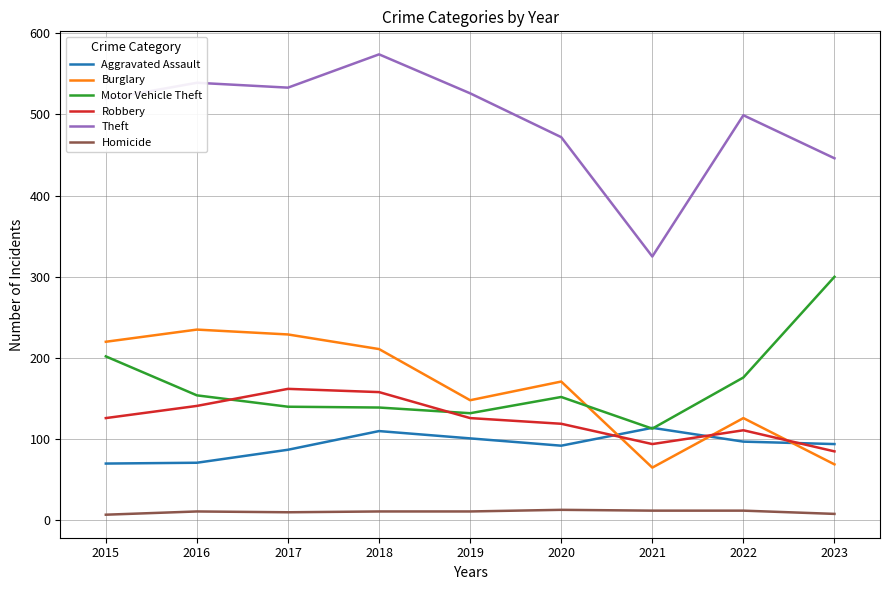

At which category is the sum across all series the highest?

2018